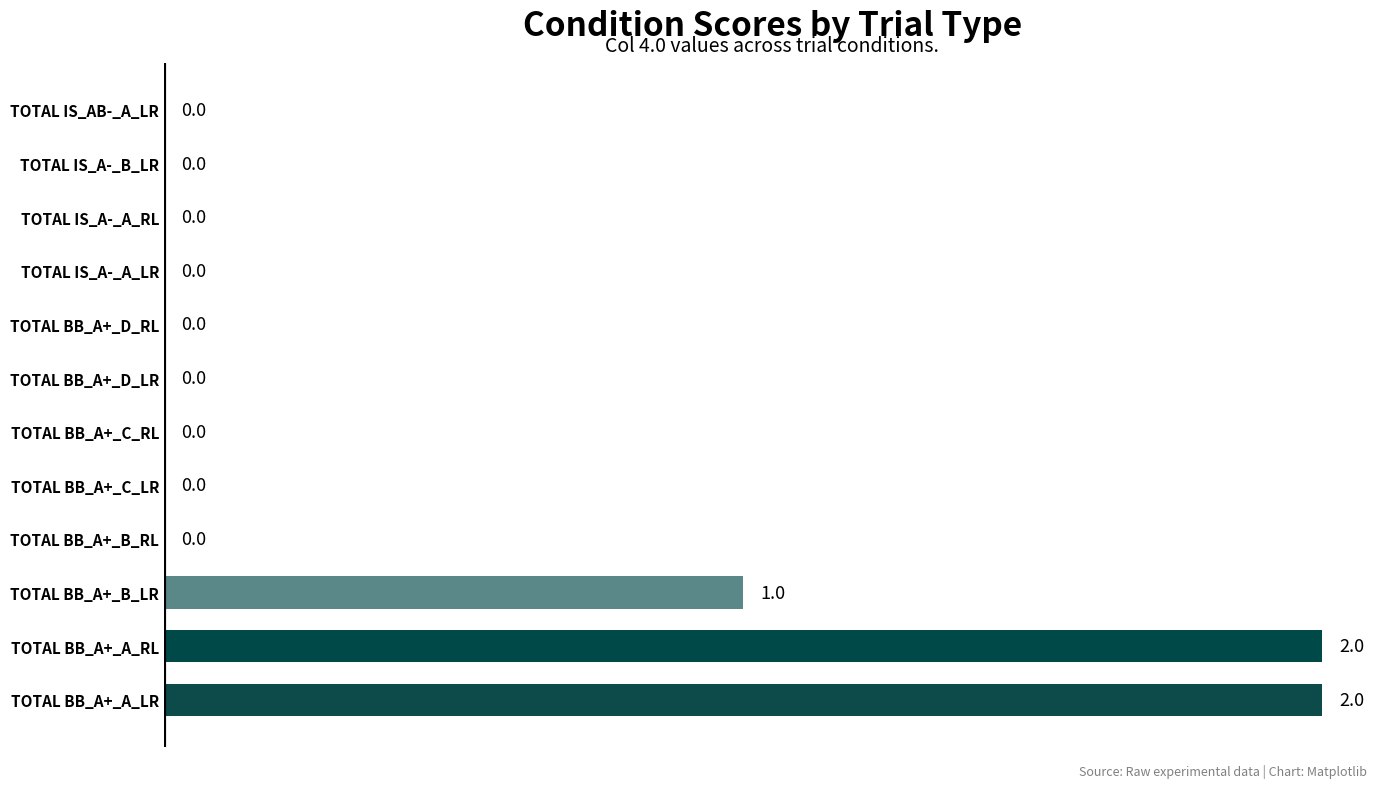

Count the number of data series in this chart.

1